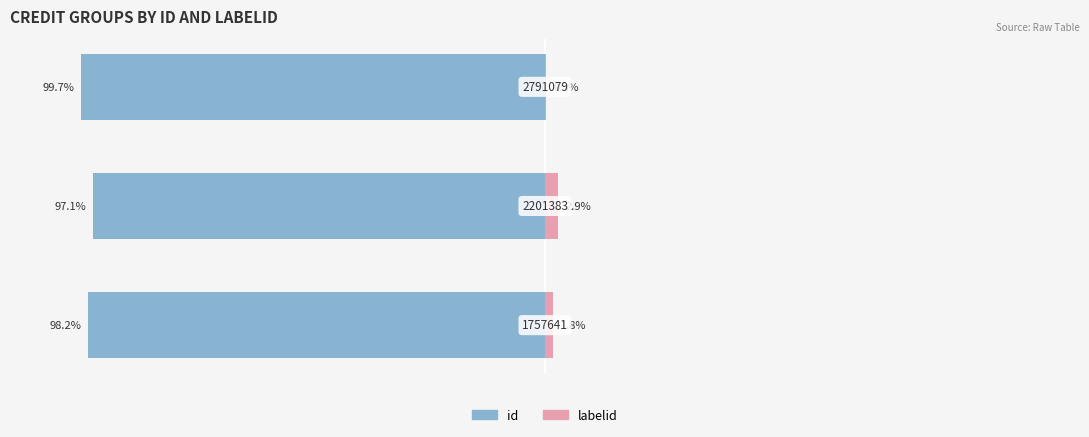

Reading left to right, what are all the values shown in this chart?

id: -98.2	-97.1	-99.7
labelid: 1.8	2.9	0.3